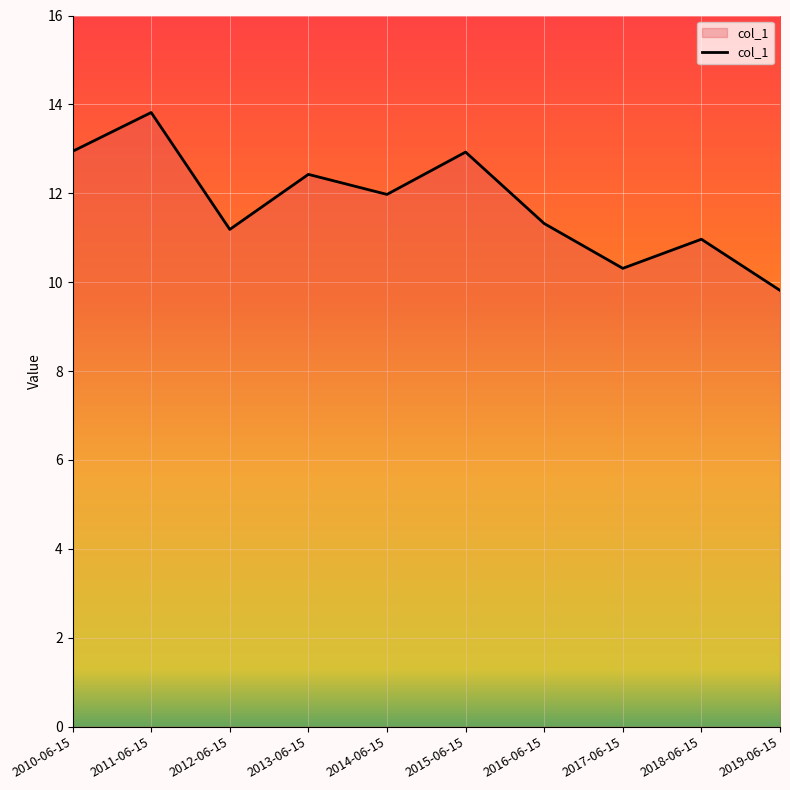

Which category has the lowest value across all series?

2019-06-15